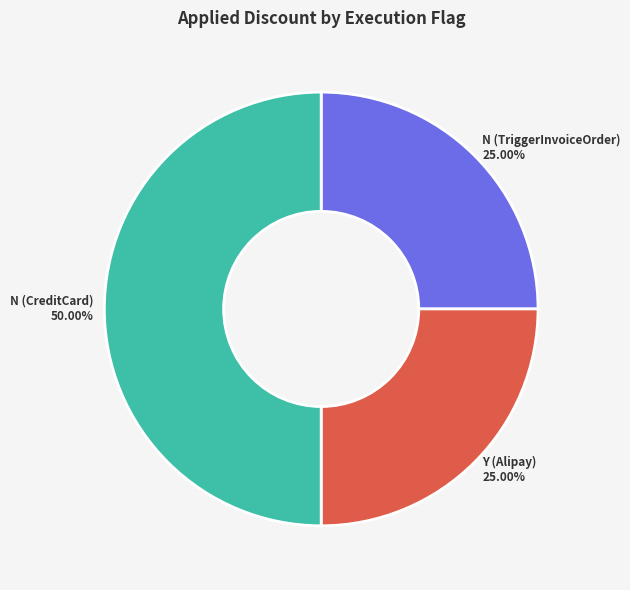

What is the ratio of the value at Y (Alipay) to the value at N (CreditCard)?

0.5